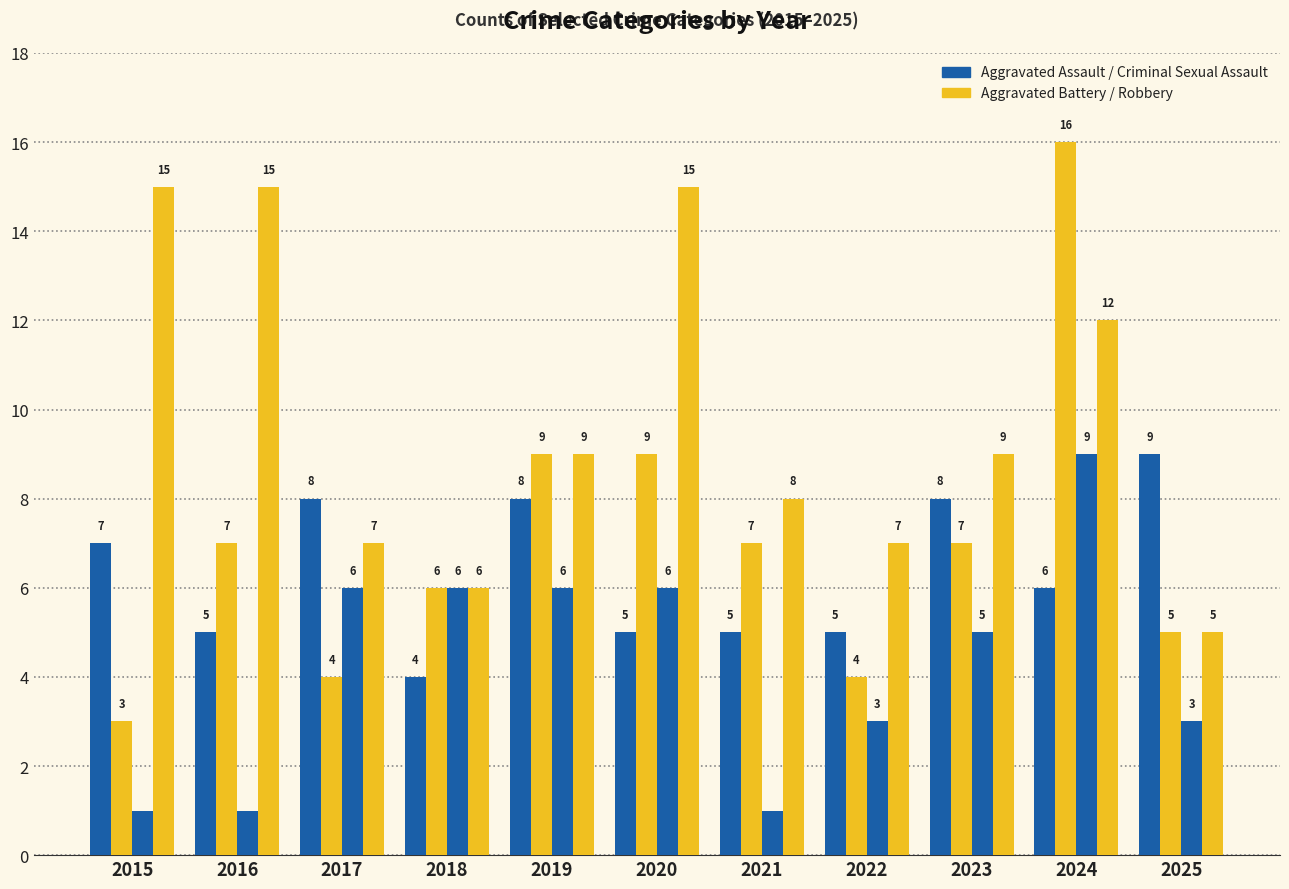

Is it true that Aggravated Assault equals 5 at 2022?

True